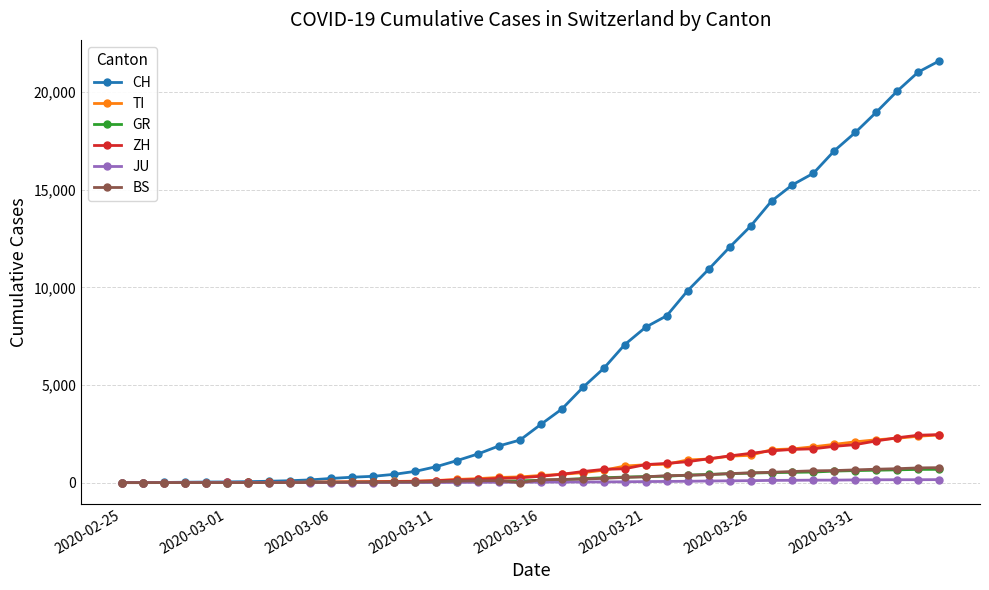

What is the highest value of the GR series?

680